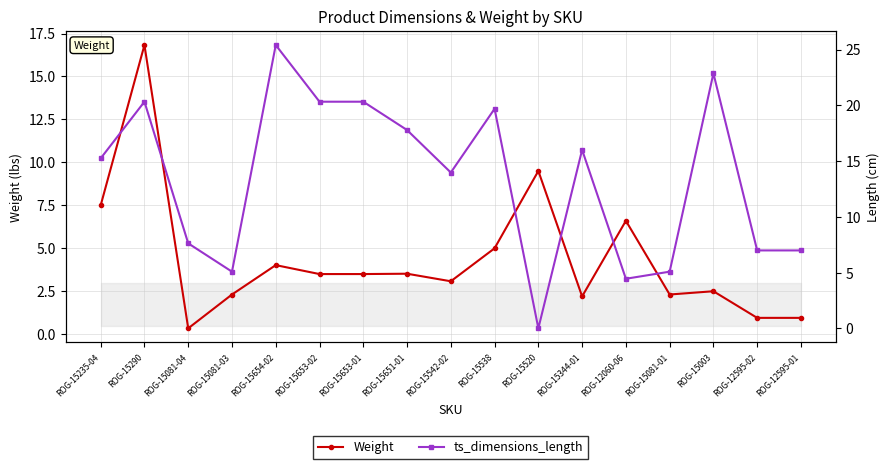

Which series has the largest range (max minus min)?

ts_dimensions_length